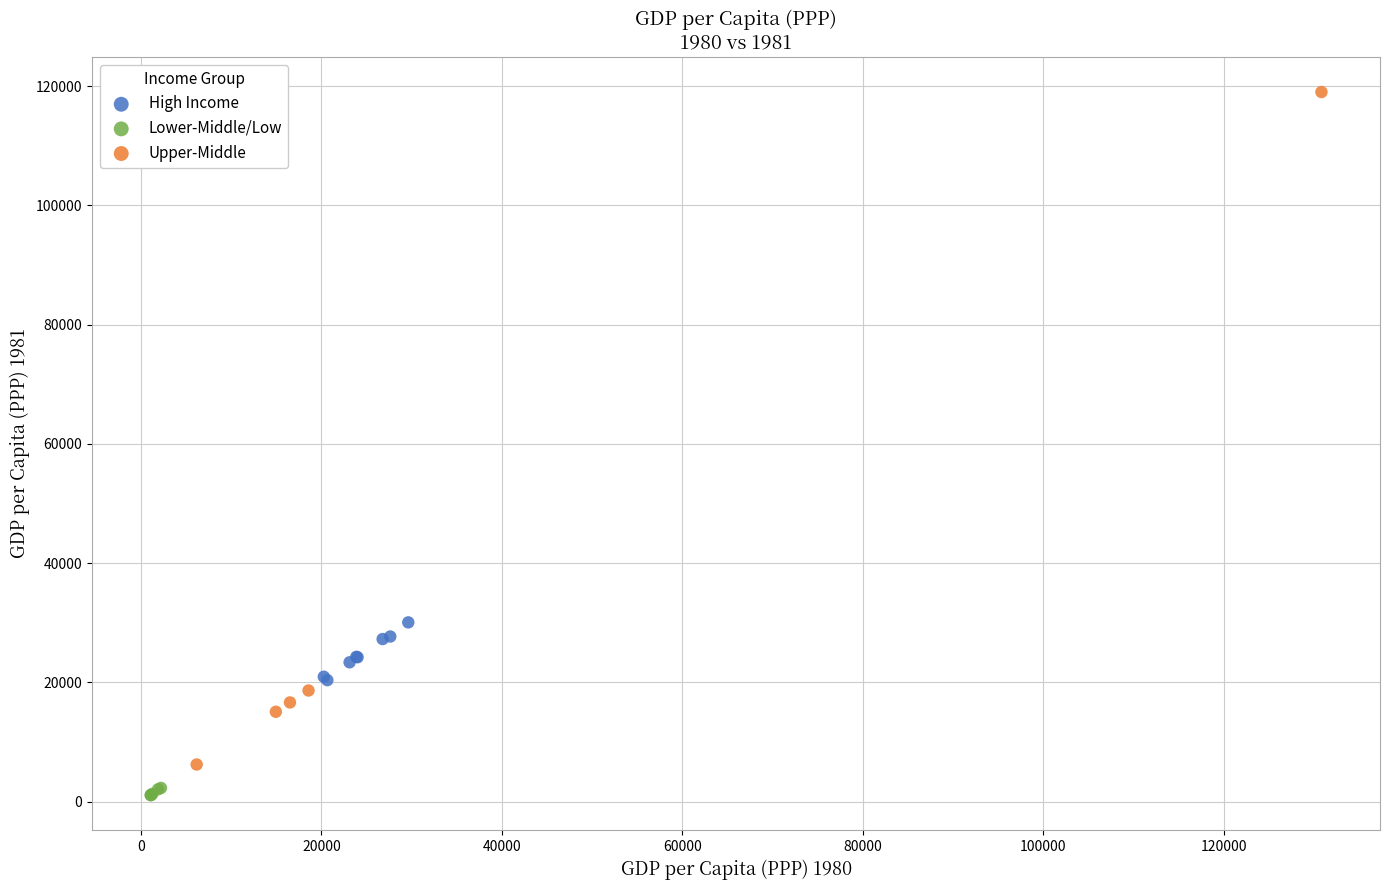

Which series reaches the minimum Y coordinate?

Lower-Middle/Low